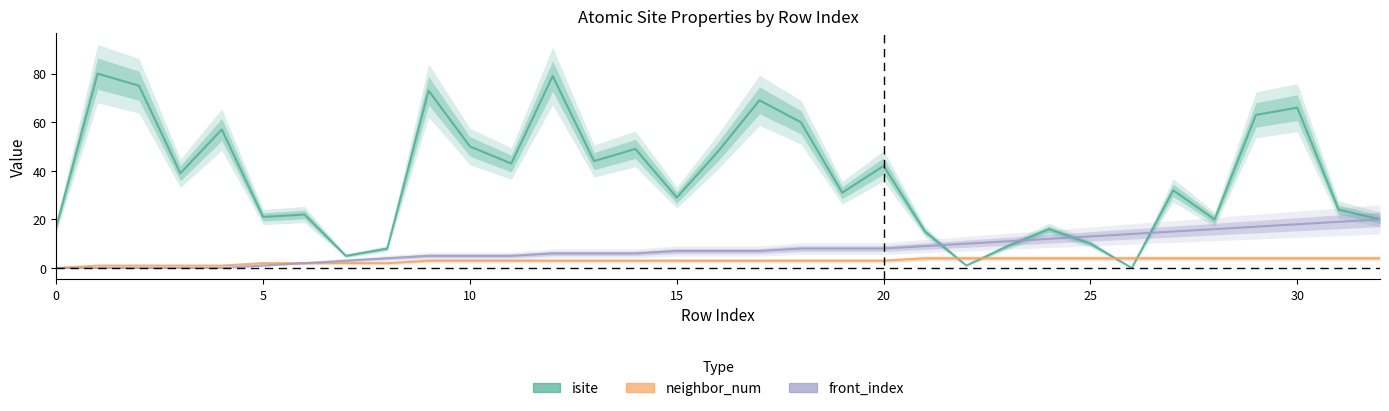

Is the value of neighbor_num at 11 greater than the value of front_index at 12?

No